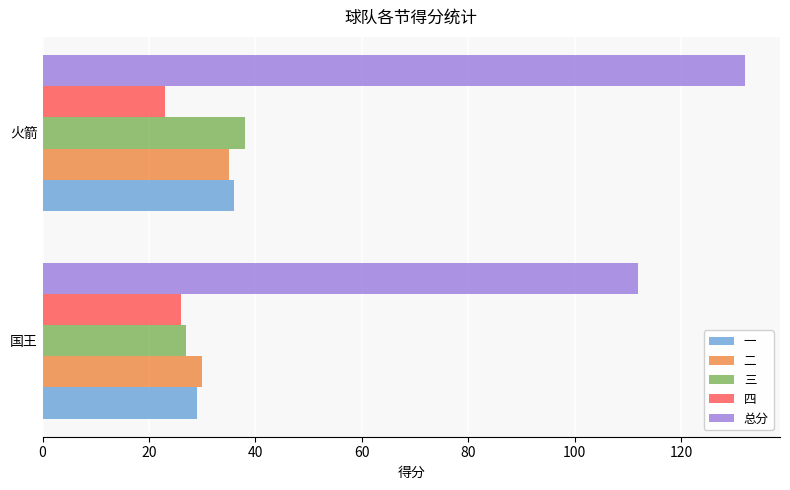

What is the maximum value shown in the chart?

132